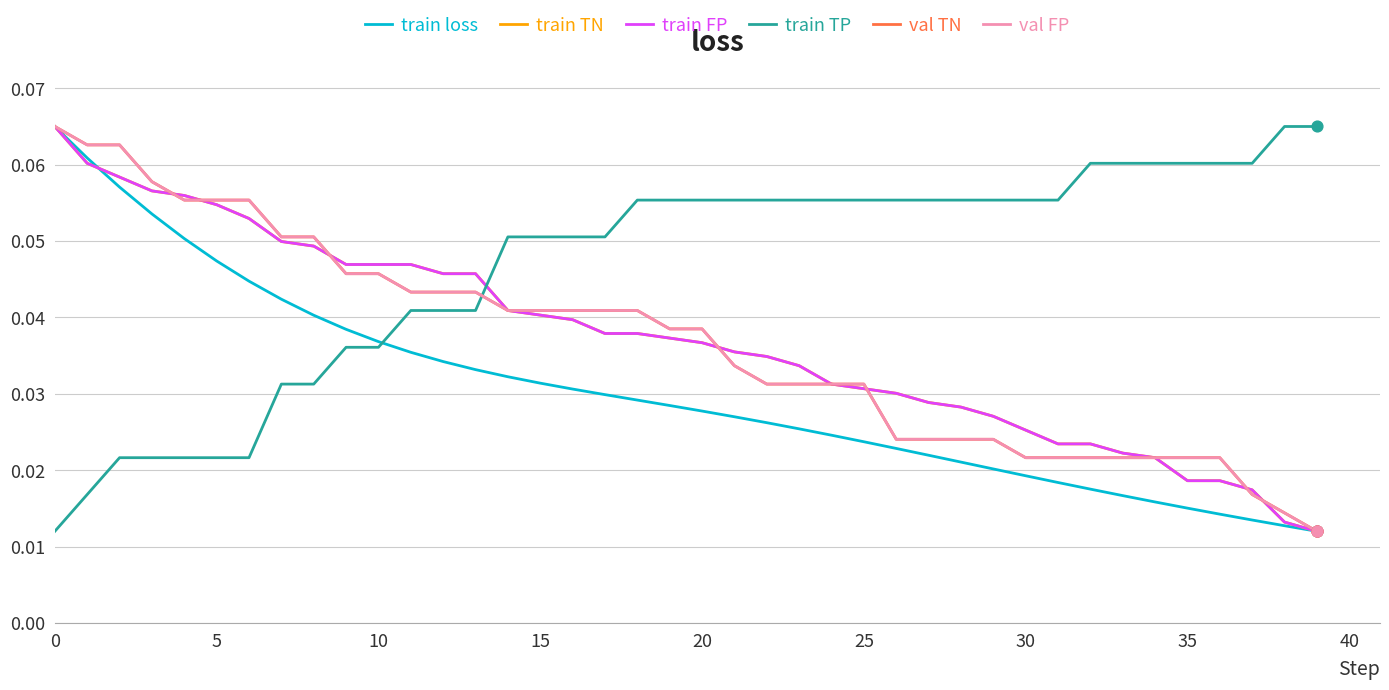

Which series has the largest total across all categories?

train TP